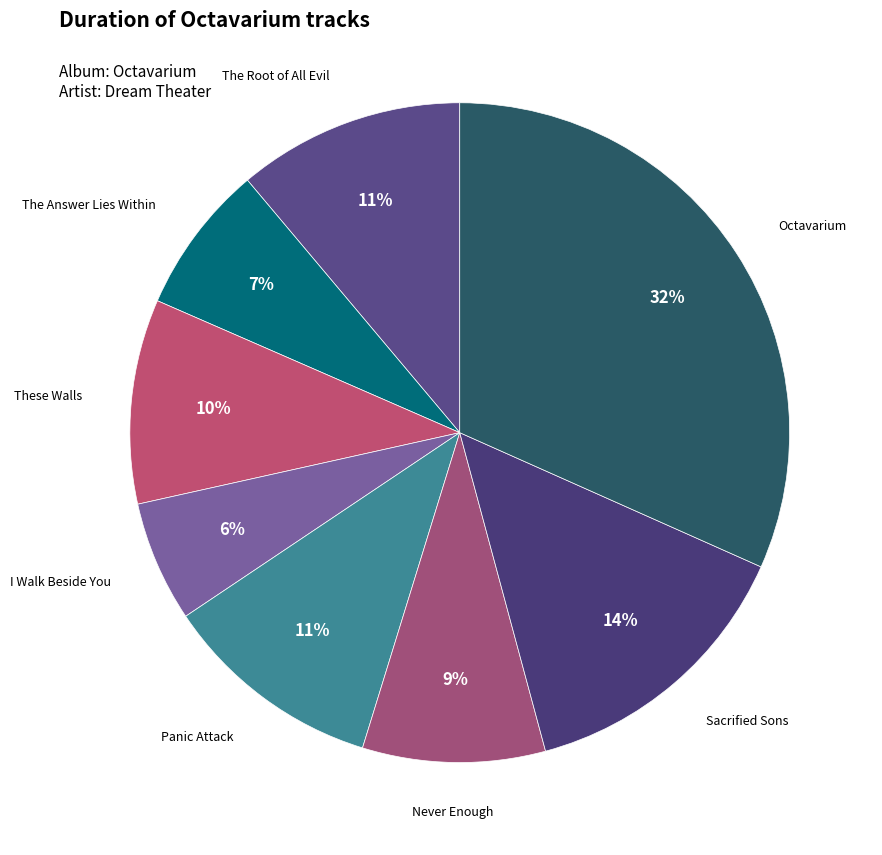

What is the smallest slice in the pie chart?

I Walk Beside You